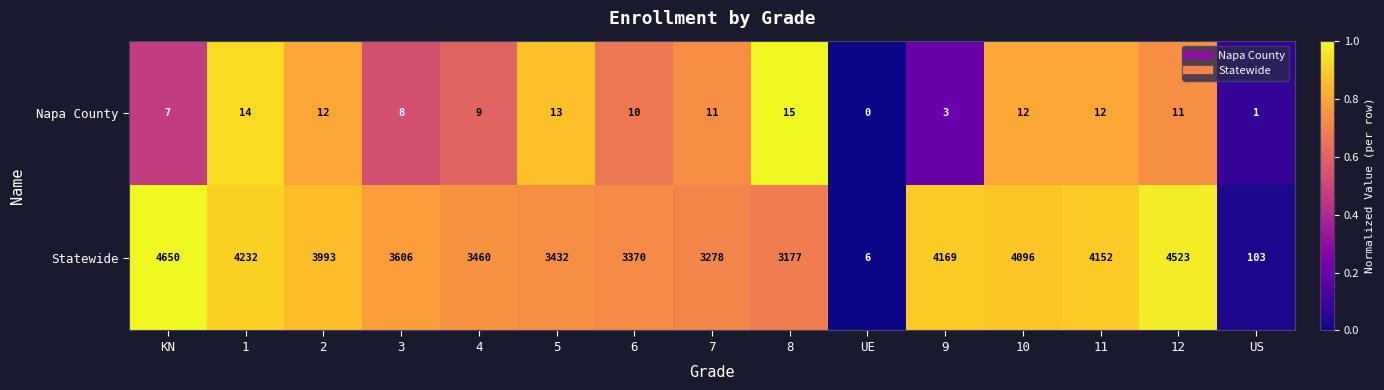

List the series in order of their overall mean, lowest first.

Napa County, Statewide